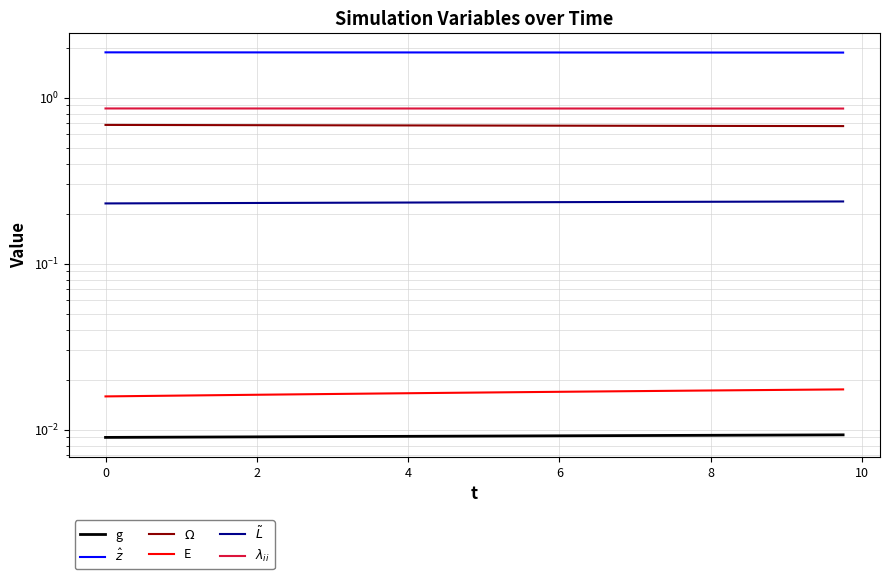

What are all the series names shown in the legend?

g, $\hat{z}$, $\Omega$, E, $\tilde{L}$, $\lambda_{ii}$